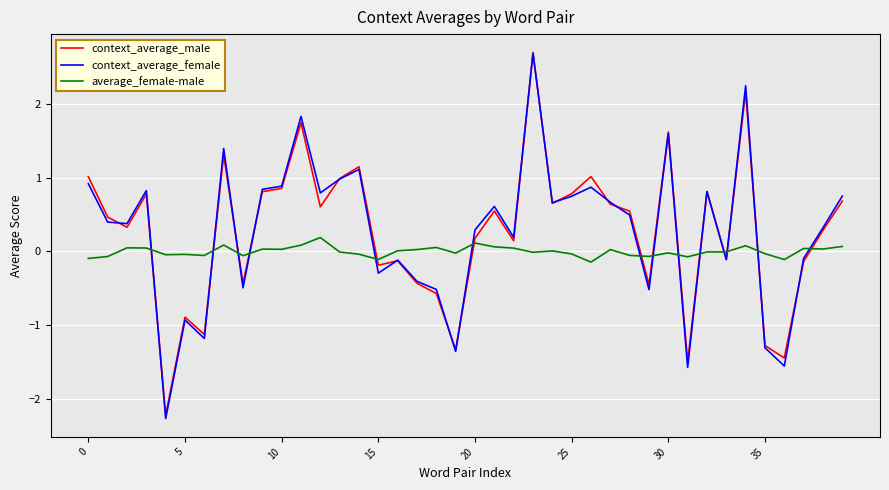

Which series has the largest range (max minus min)?

context_average_female